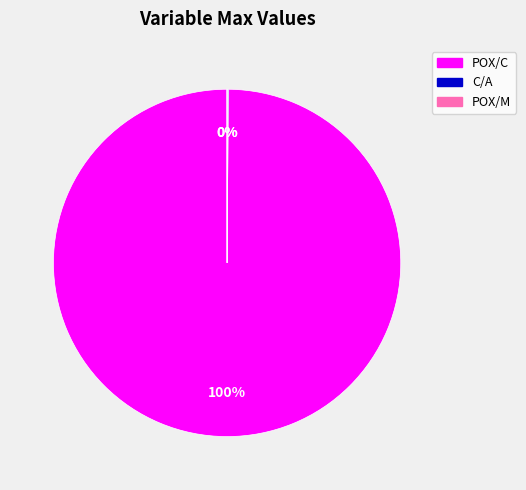

What is the largest slice in the pie chart?

POX/C